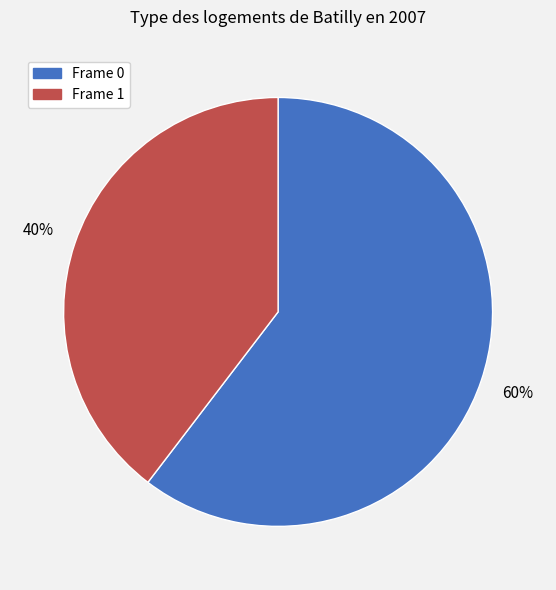

To the nearest percent, what is the average slice percentage?

50%